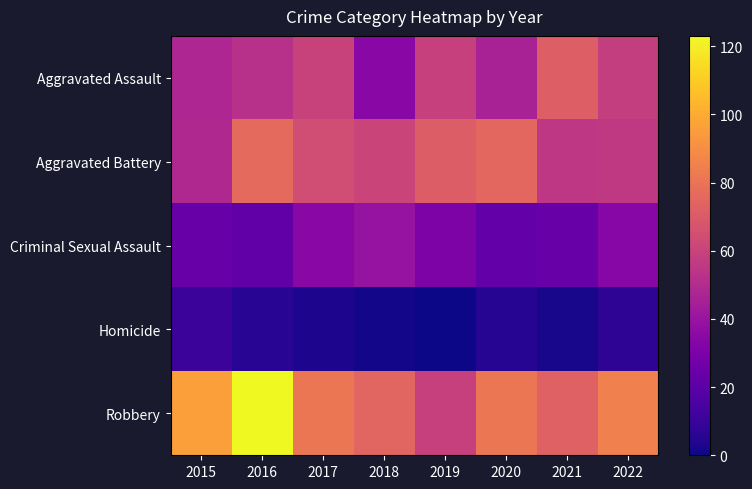

What is the greatest value displayed?

123